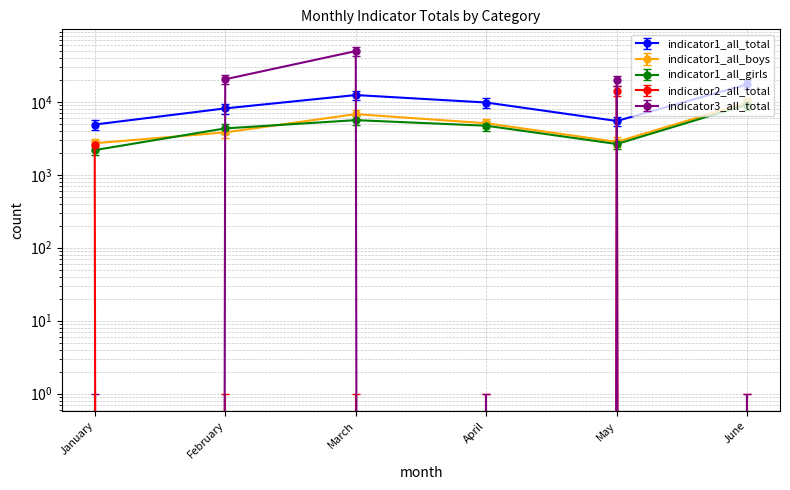

Rank the categories by indicator1_all_boys value from lowest to highest.

January, May, February, April, March, June